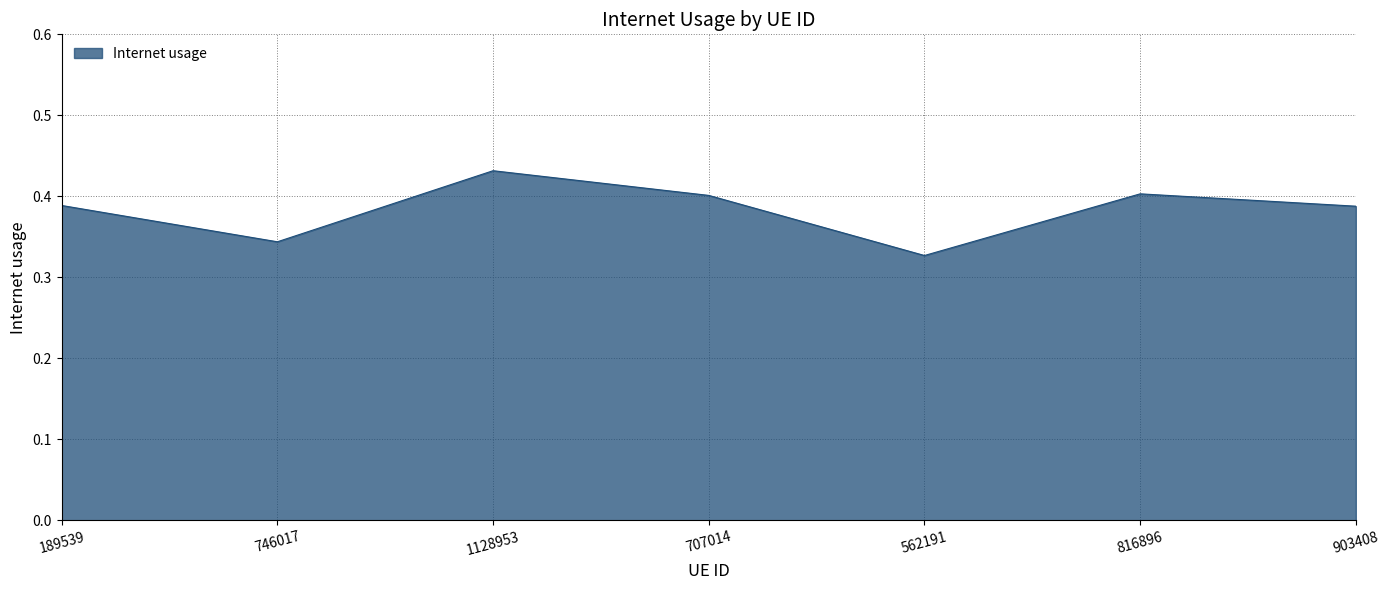

Which label corresponds to the smallest value in the chart?

562191